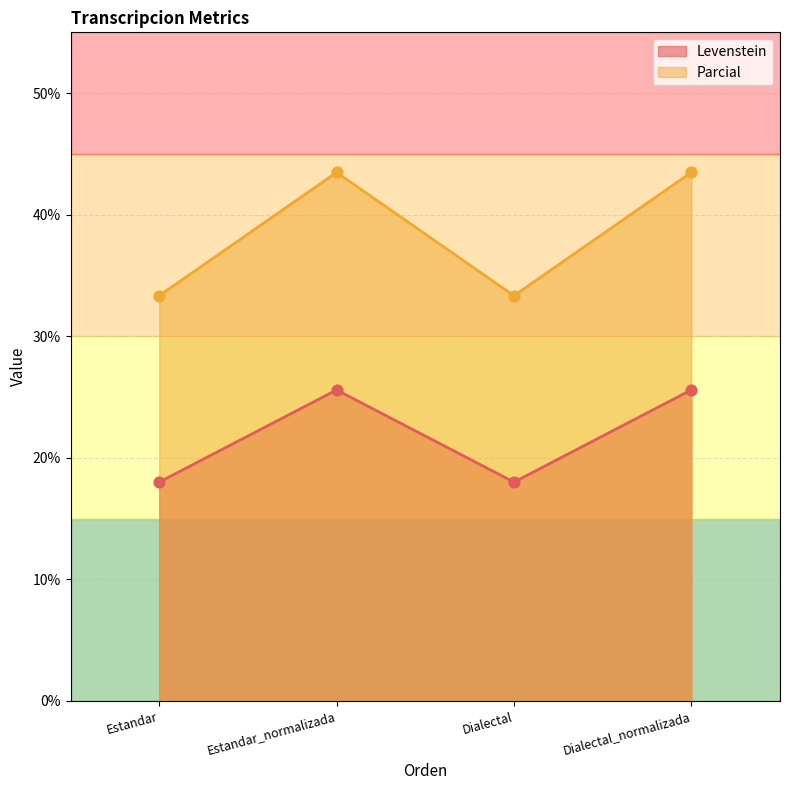

At which category is the sum across all series the highest?

Estandar_normalizada